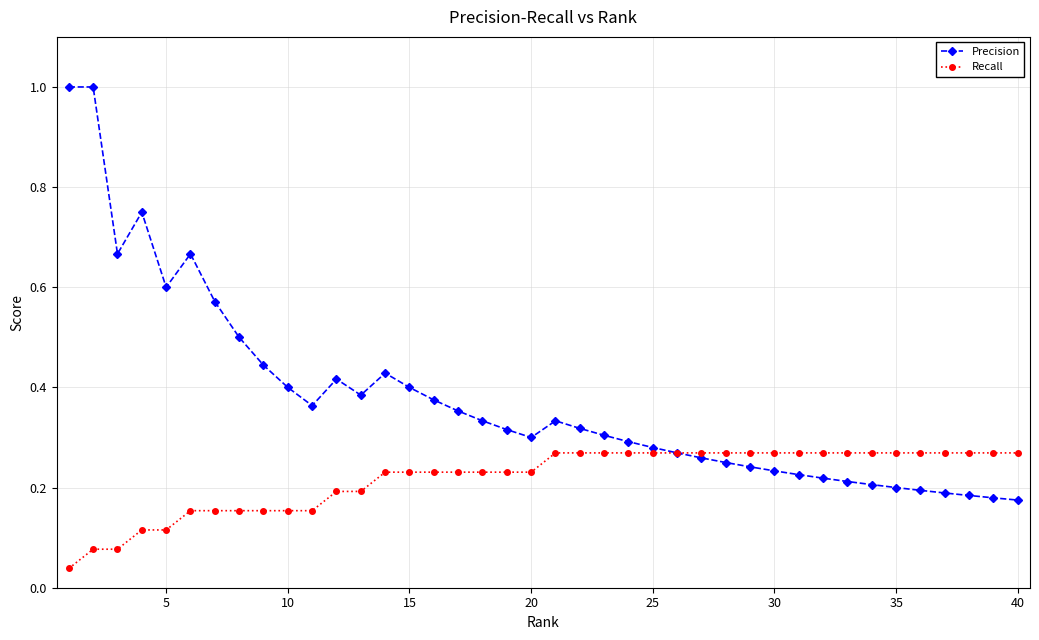

Does the chart have visible grid lines?

Yes